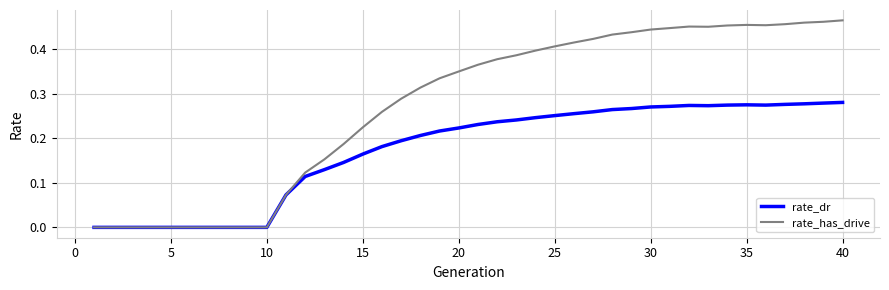

Which series has the largest range (max minus min)?

rate_has_drive